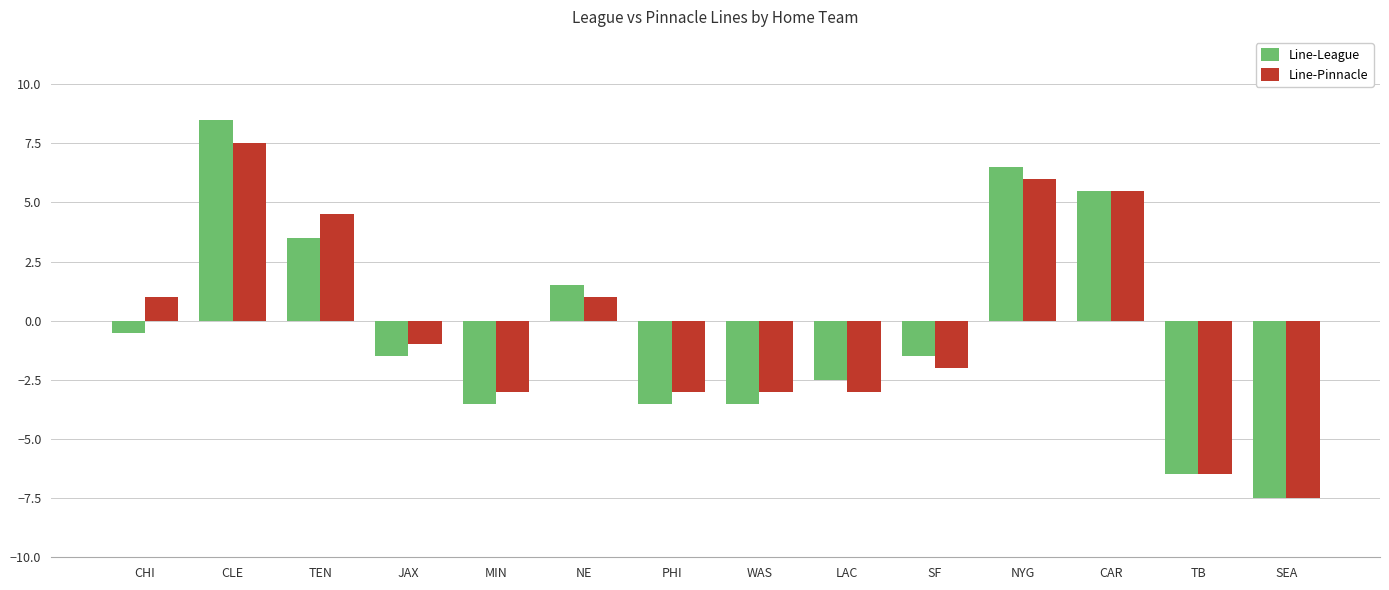

What is the approximate value of Line-Pinnacle at SEA?

-7.5